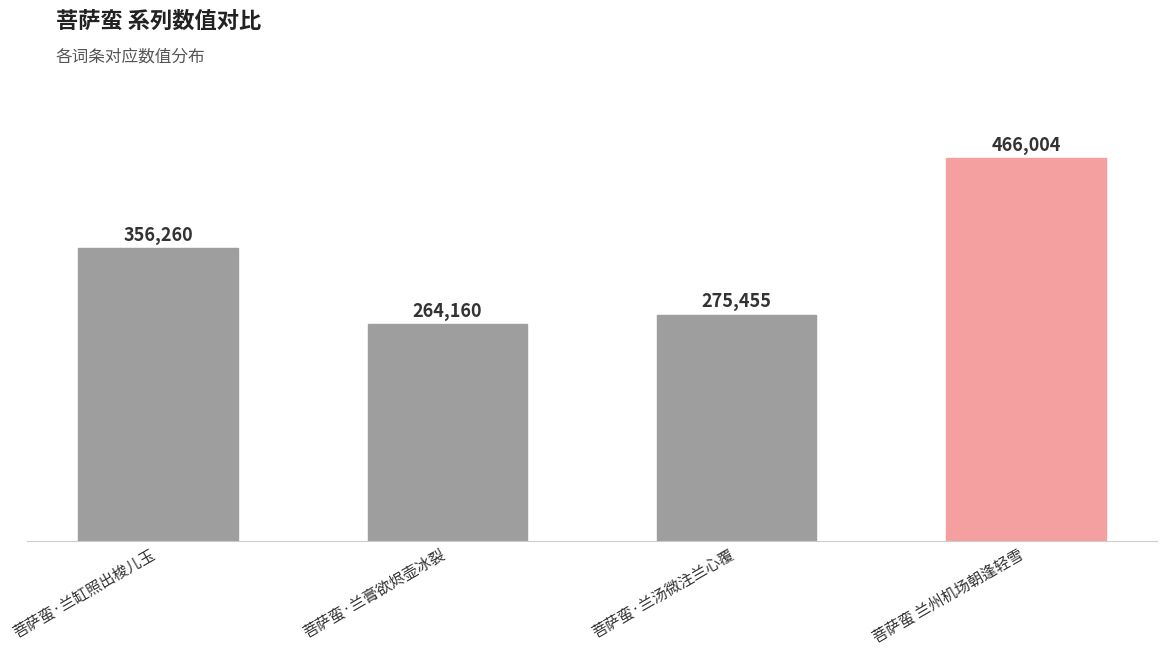

What value does the data have at 菩萨蛮 兰州机场朝逢轻雪, to the nearest 100?

466000